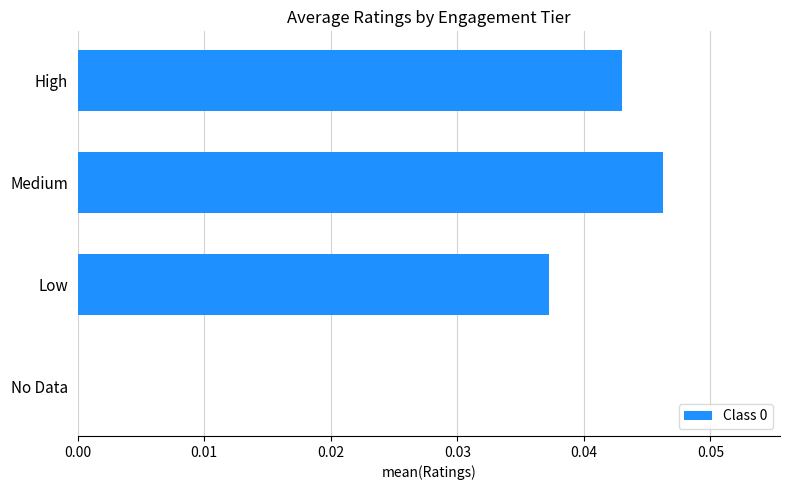

Which category has the highest value across all series?

Medium